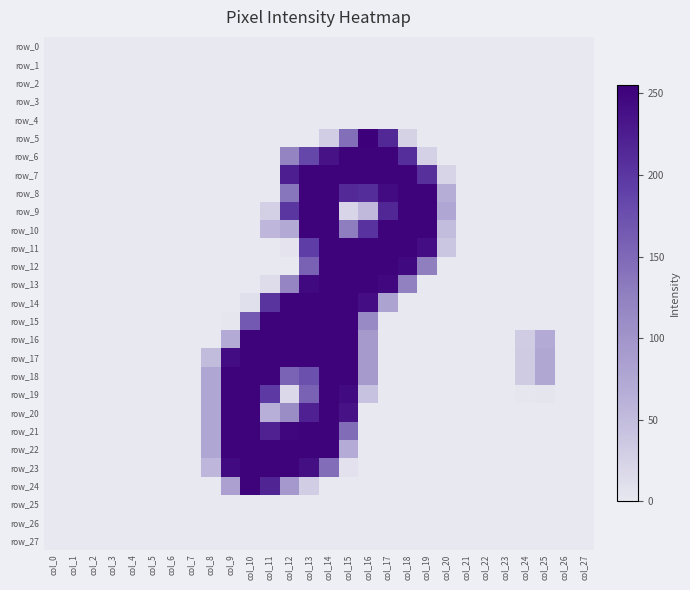

The value of row_15 at col_14 is 404. True or false?

False